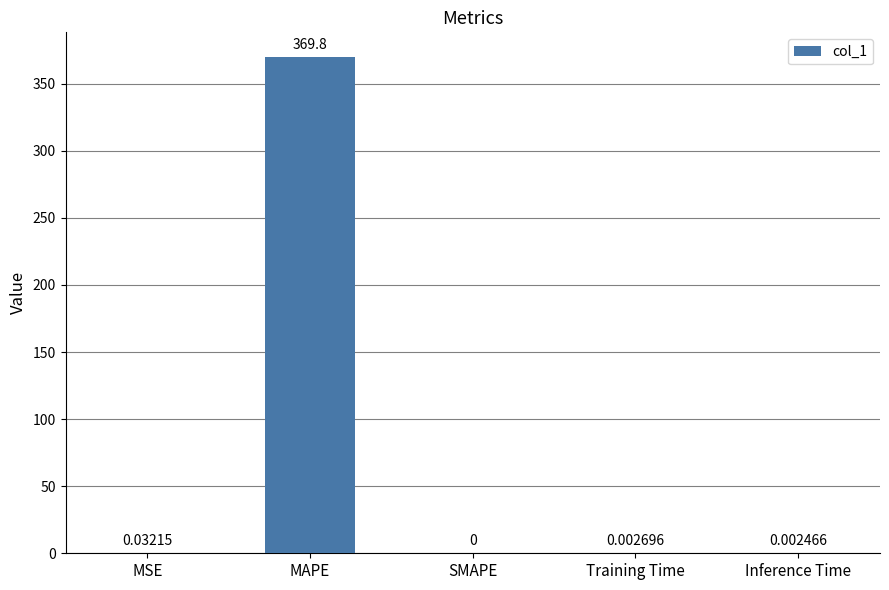

At which category does the chart reach its peak across all series?

MAPE